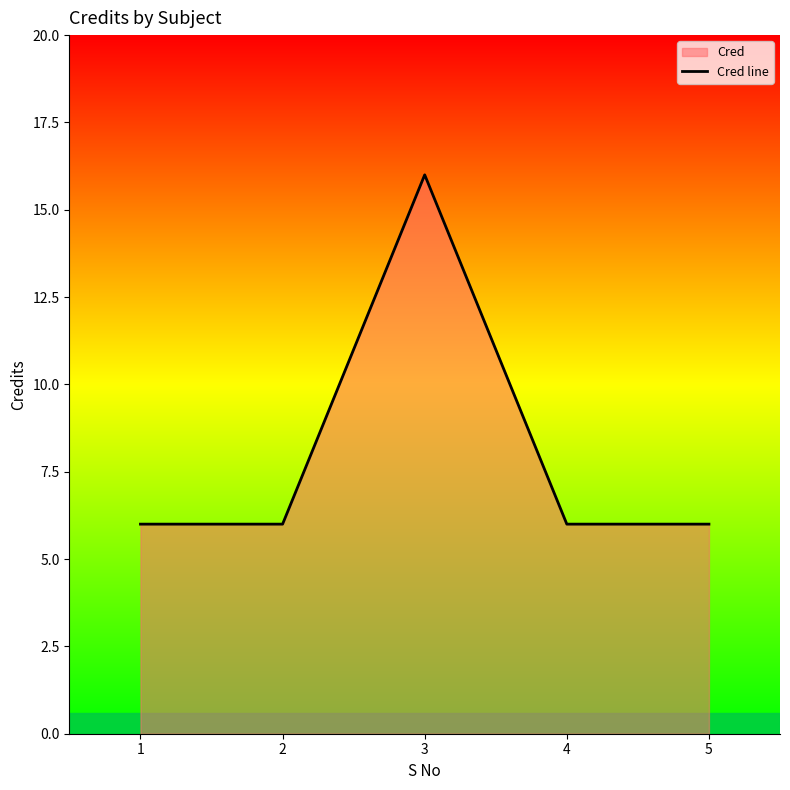

Between 4 and 5, which is larger?

4